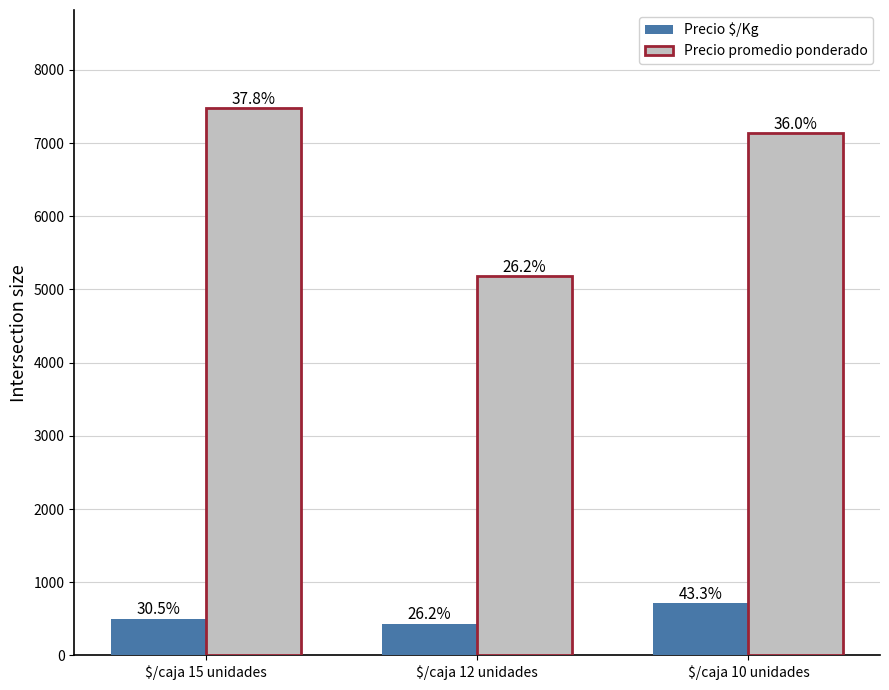

Which series has the largest total across all categories?

Precio promedio ponderado